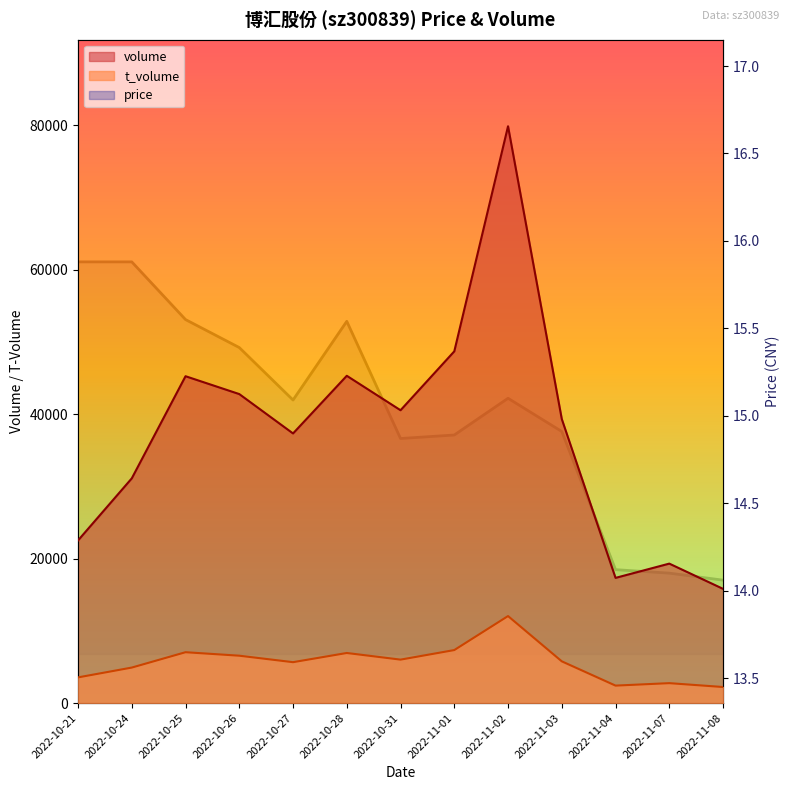

True or false: price has more than 1 points higher than both neighbors.

True